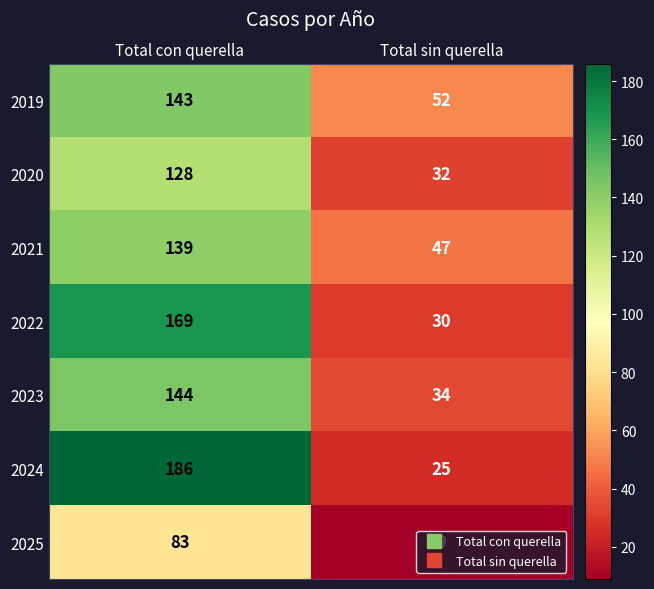

At how many categories does at least one series exceed 45?

2